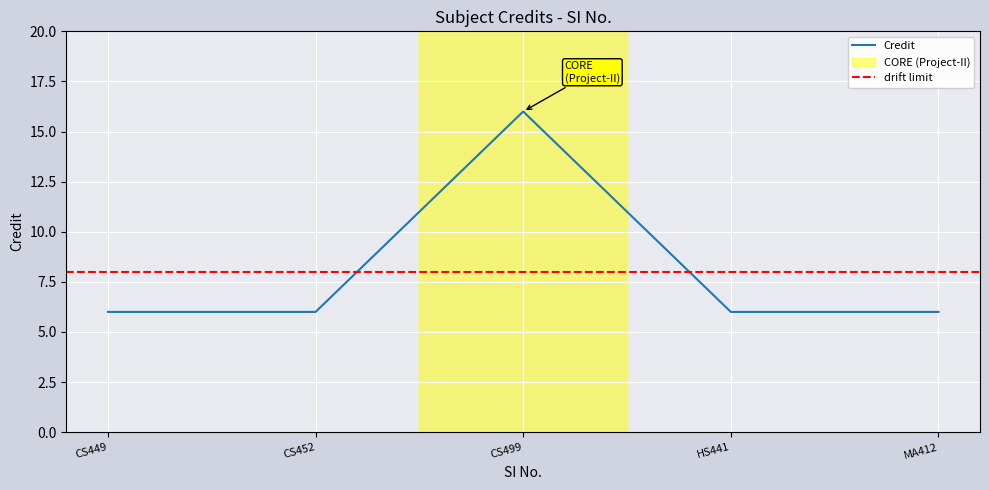

What is the maximum value shown in the chart?

16